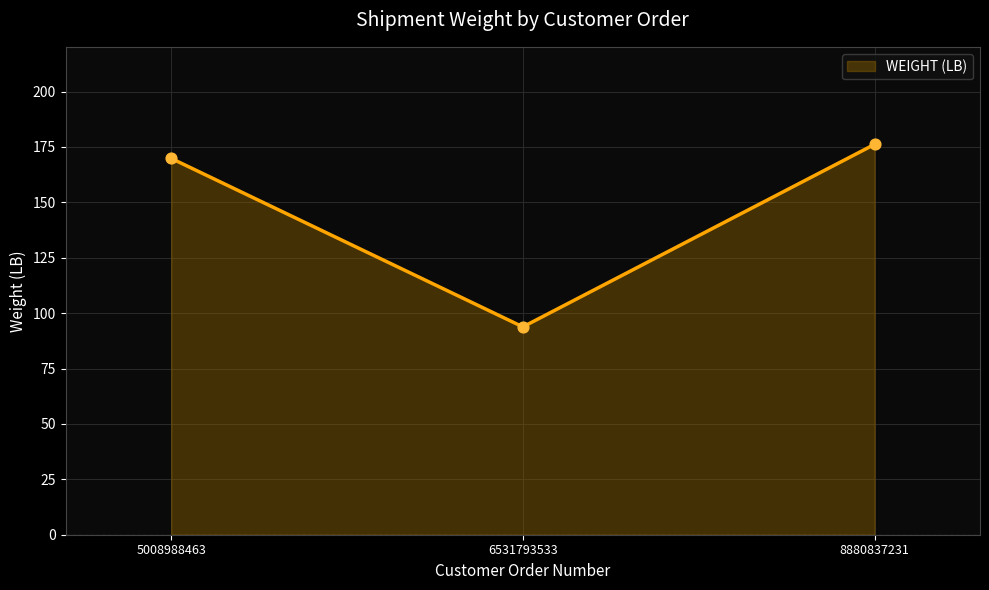

What is the ratio of the value at 6531793533 to the value at 5008988463?

0.6